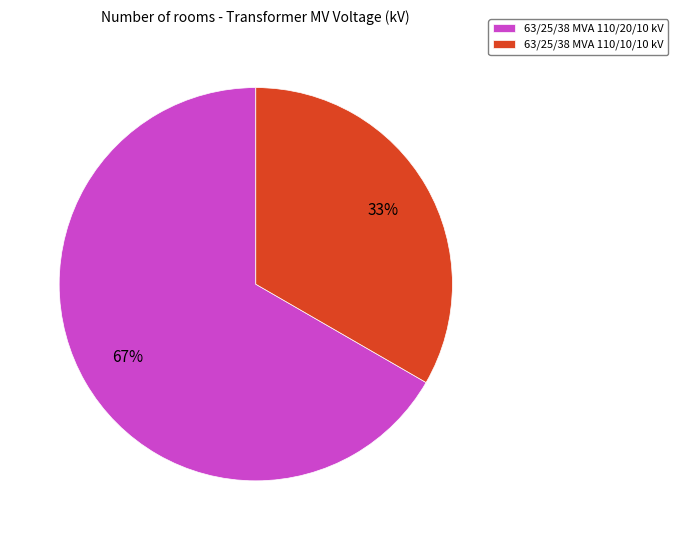

How many slices are in this pie chart?

2